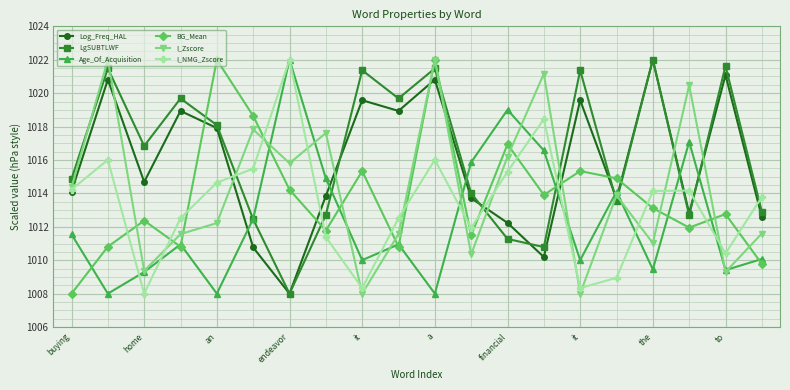

What is the value of the LgSUBTLWF point at the 4th from the left?

1019.7